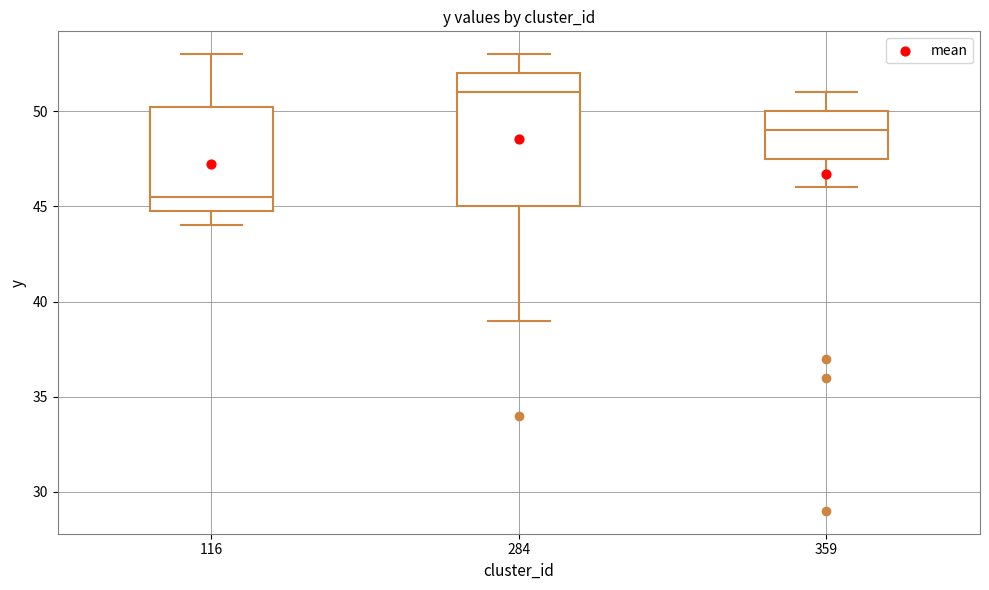

Reading left to right, transcribe this box plot: for each box, give where its median line is, the range the box spans, and where its two whiskers end, as read against the y-axis. The values are not printed on the chart, so give them approximately, as read against the axis.

116: median 45.5, box 45.0 to 50.5, whiskers 44.0 to 53.0
284: median 51.0, box 45.0 to 52.0, whiskers 39.0 to 53.0
359: median 49.0, box 47.5 to 50.0, whiskers 46.0 to 51.0